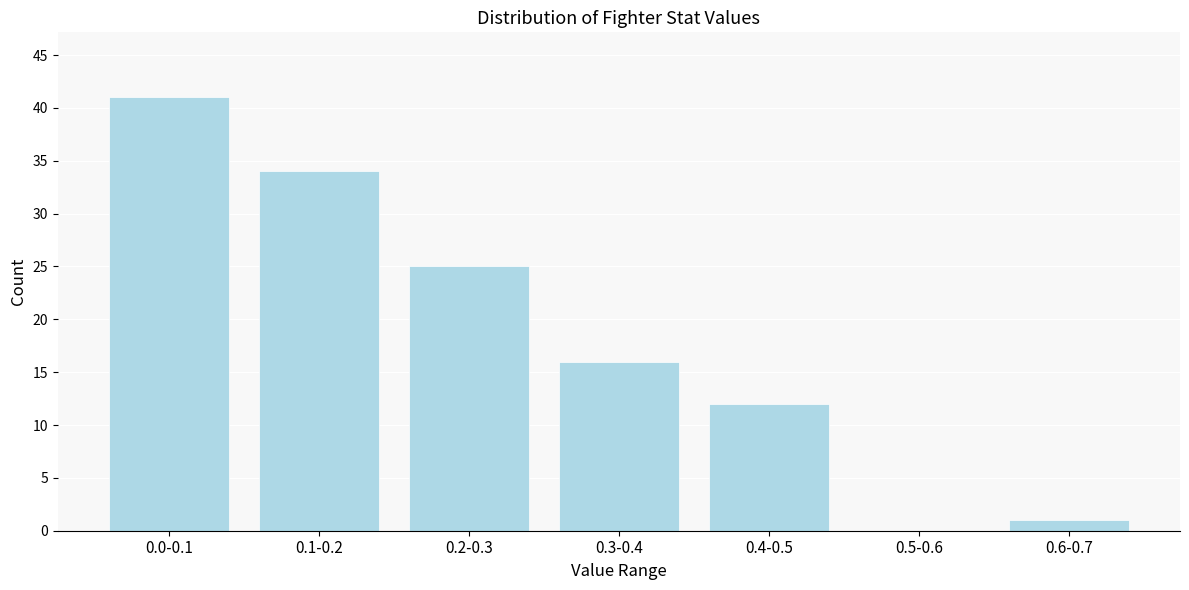

Reading left to right, transcribe all the data shown in this chart.

0.0-0.1=41	0.1-0.2=34	0.2-0.3=25	0.3-0.4=16	0.4-0.5=12	0.5-0.6=0	0.6-0.7=1